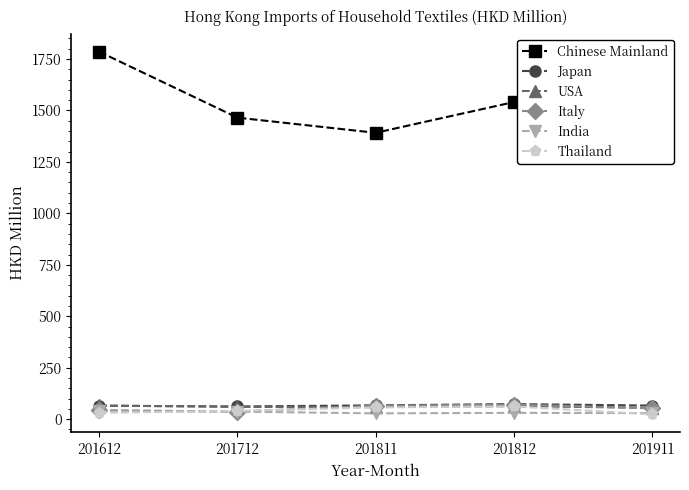

How many interior local valleys does the Chinese Mainland series have?

1